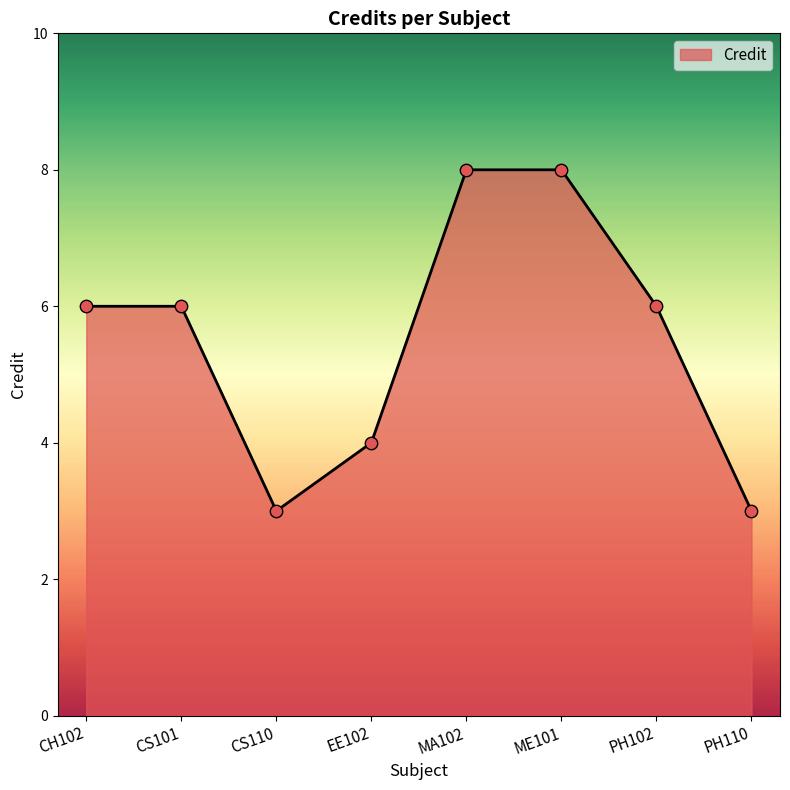

What is the ratio of the value at PH102 to the value at EE102?

1.5